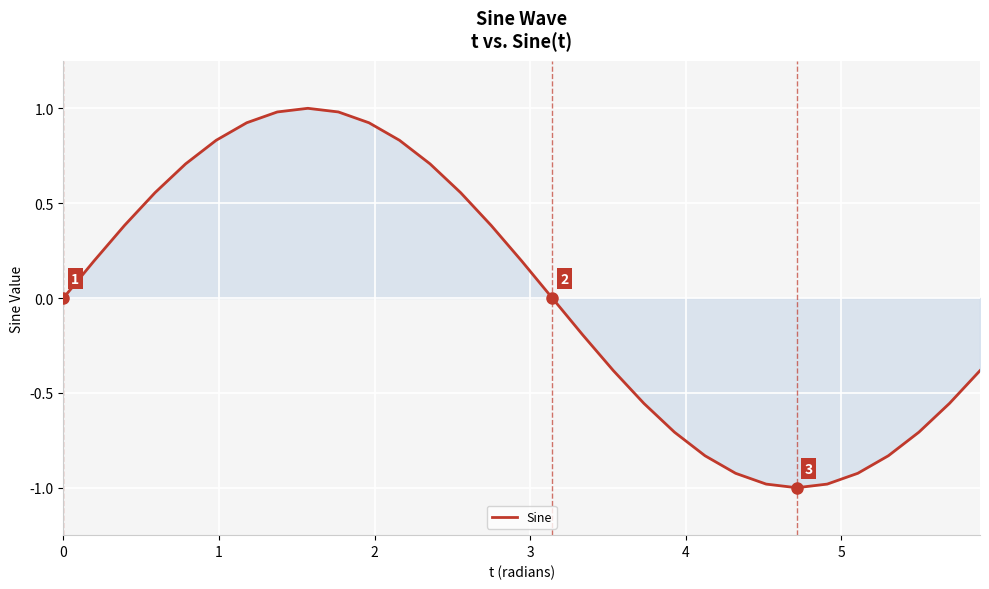

What is the difference between the maximum and minimum values?

2.0